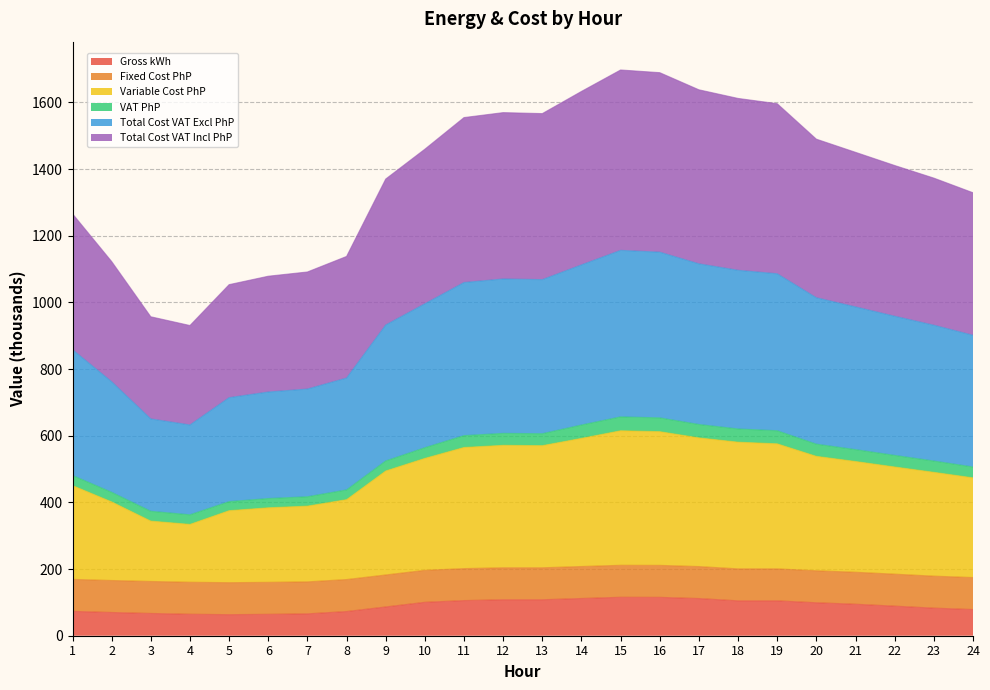

True or false: Total Cost VAT Incl PhP has more than 2 interior local peaks.

False